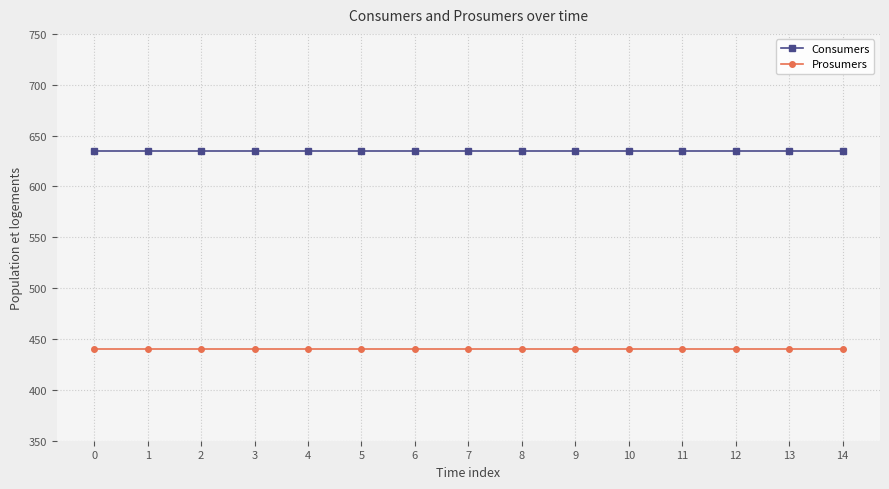

True or false: Consumers and Prosumers cross at least once.

False